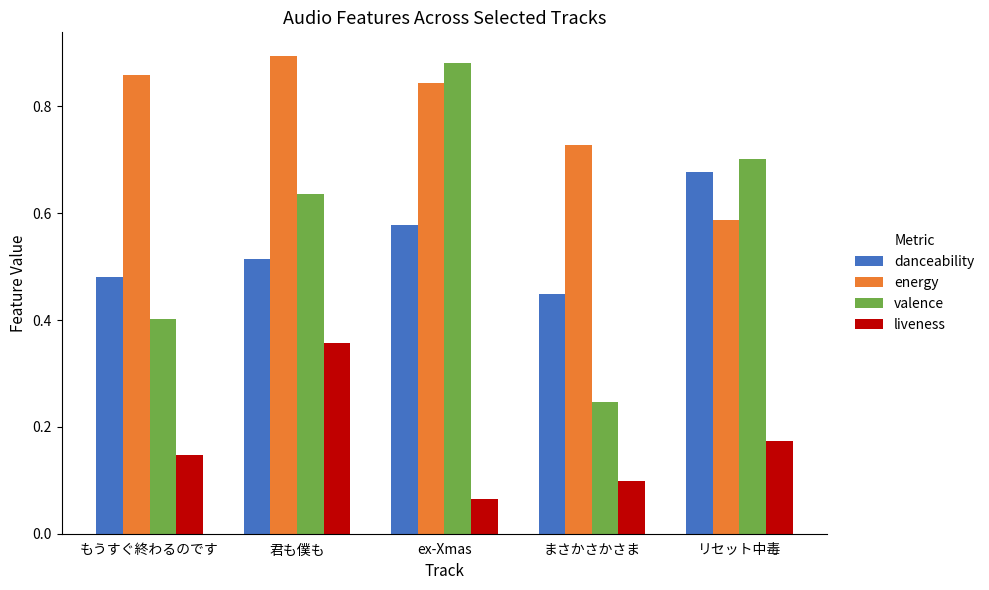

Which category has the lowest value in the liveness series?

ex-Xmas